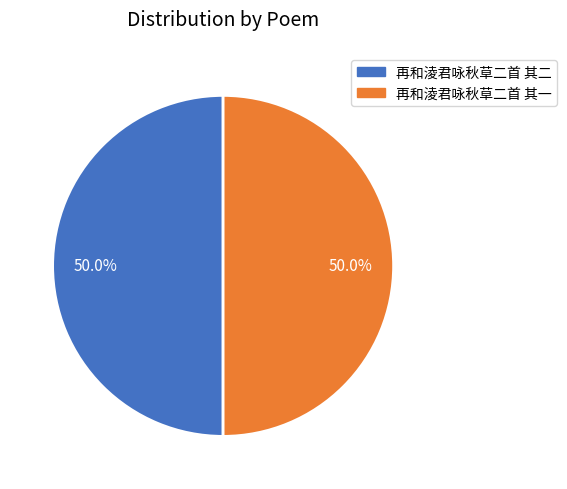

Approximately how many times larger is the value at 再和淩君咏秋草二首 其一 compared to 再和淩君咏秋草二首 其二?

1.0